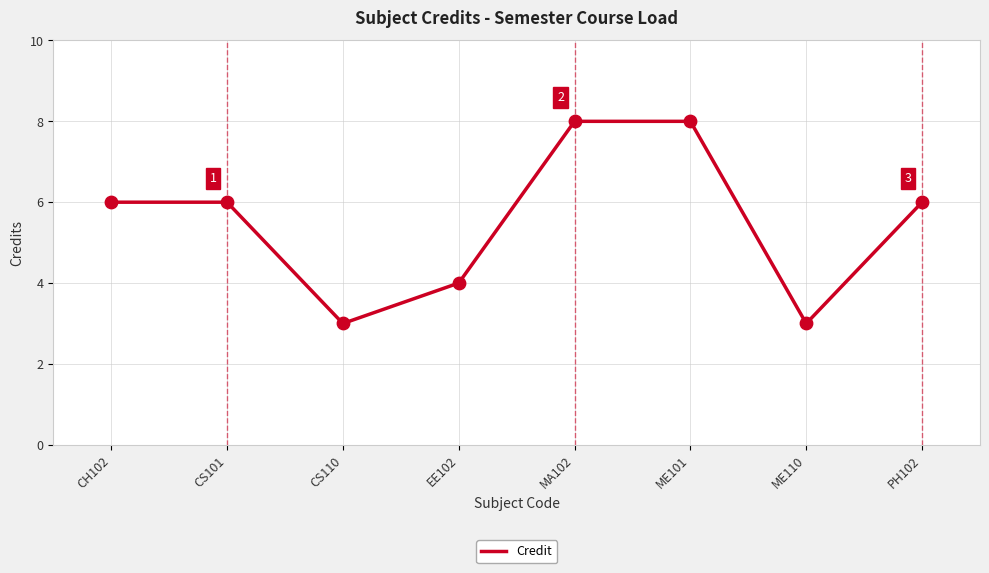

What is the ratio of the value at ME110 to the value at CS110?

1.0